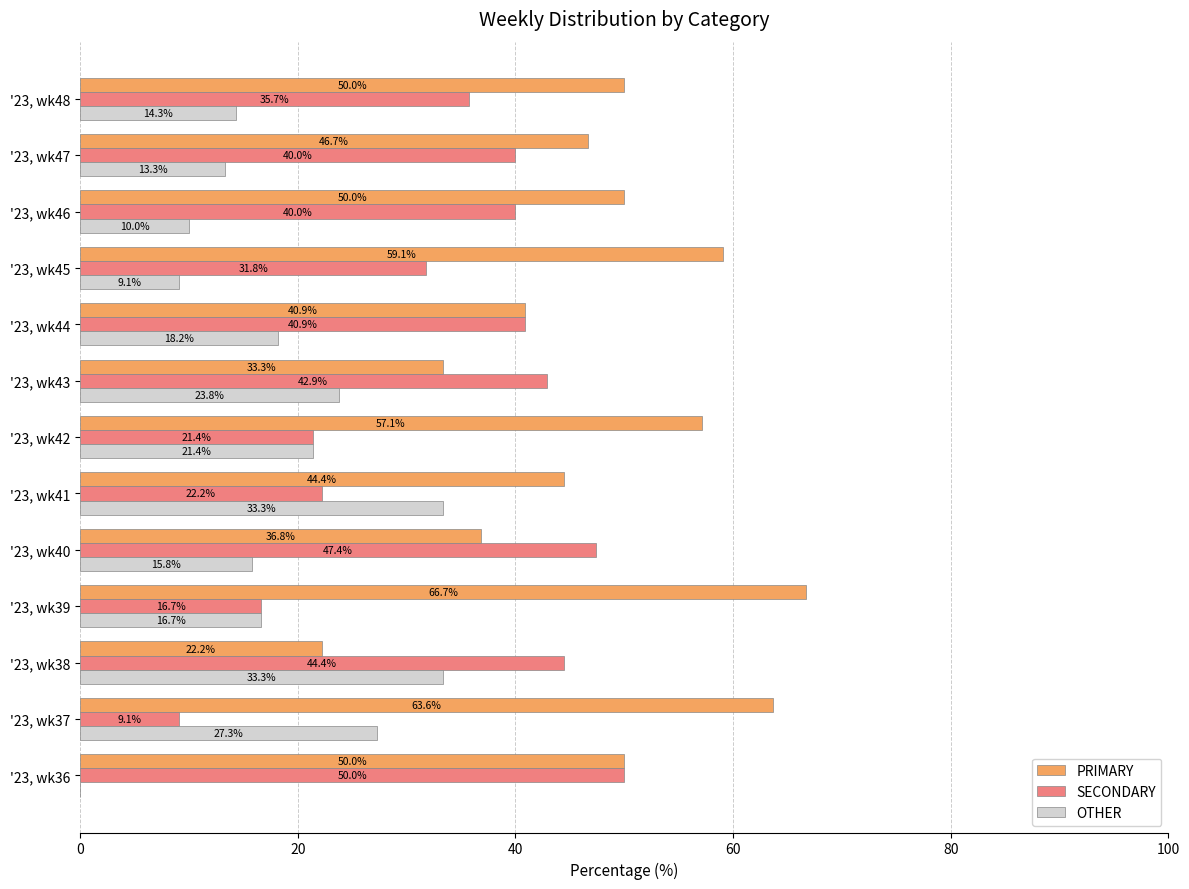

The SECONDARY series shows 31.8 at '23, wk45. True or false?

True